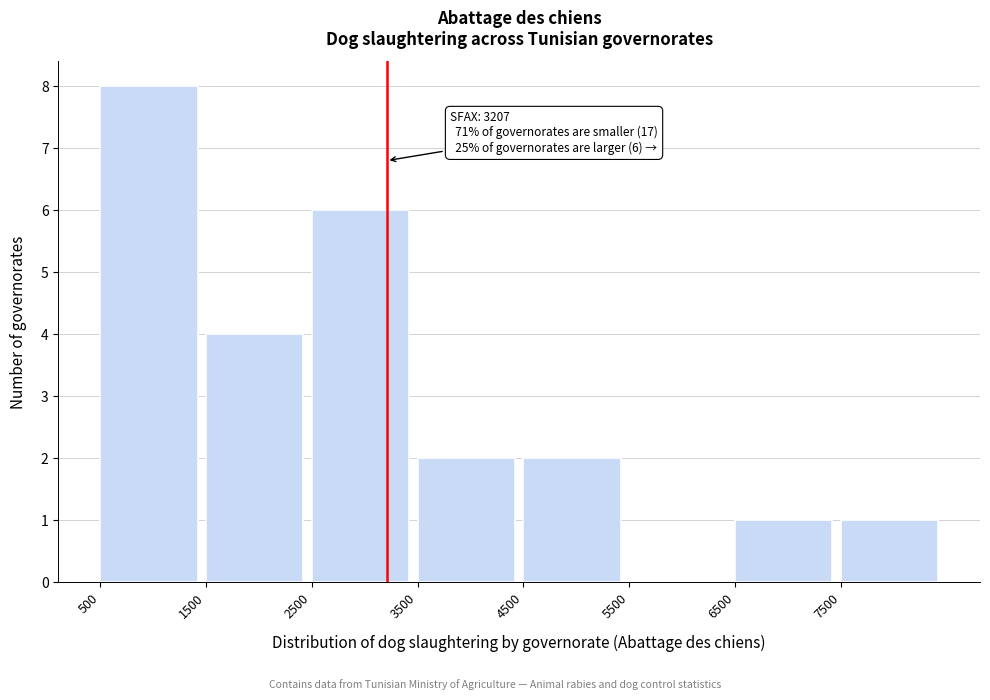

Over which range of the x-axis is the bar tallest?

500 to 1500